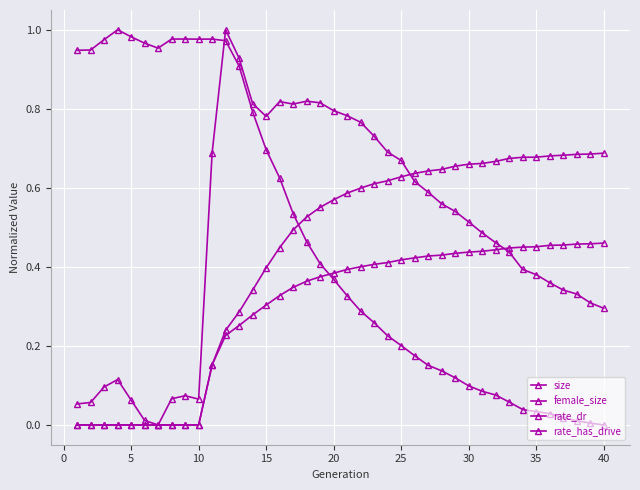

How many interior local peaks does the female_size series have?

3